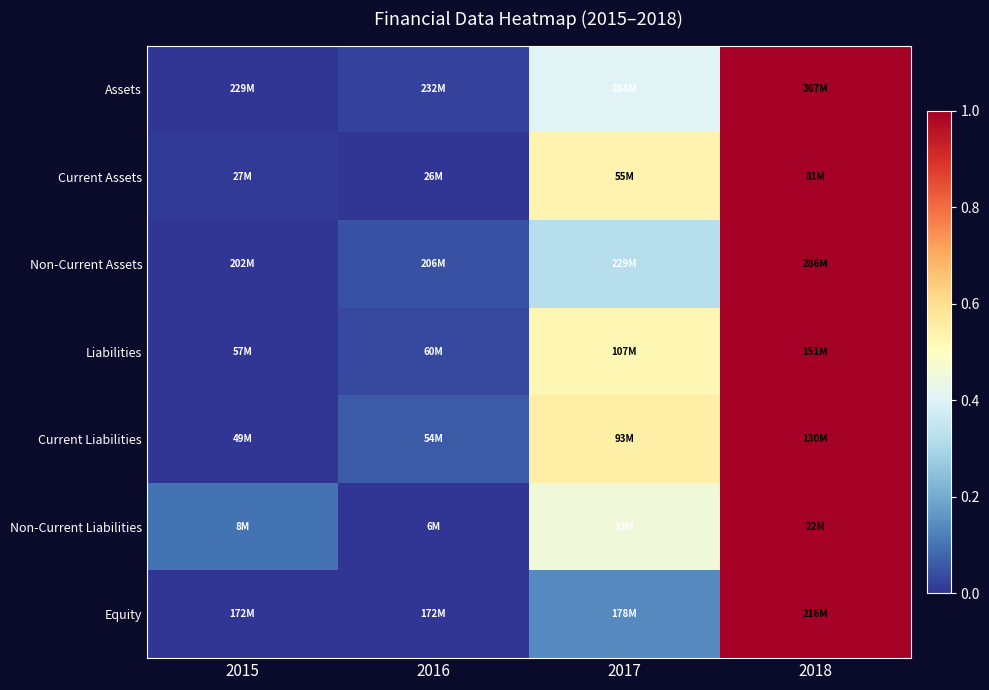

Which has a higher value, 2018 or 2015?

2018